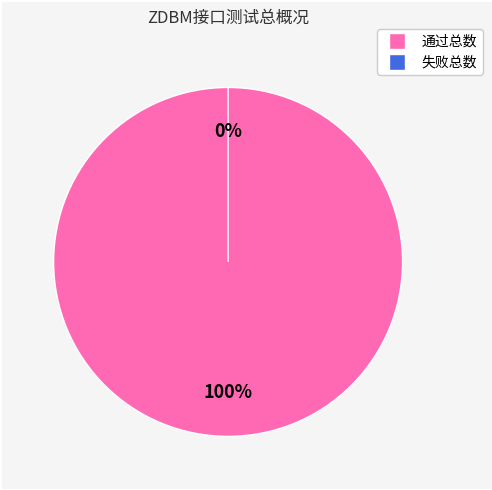

What is the total percentage of 通过总数 and 失败总数?

100.0%